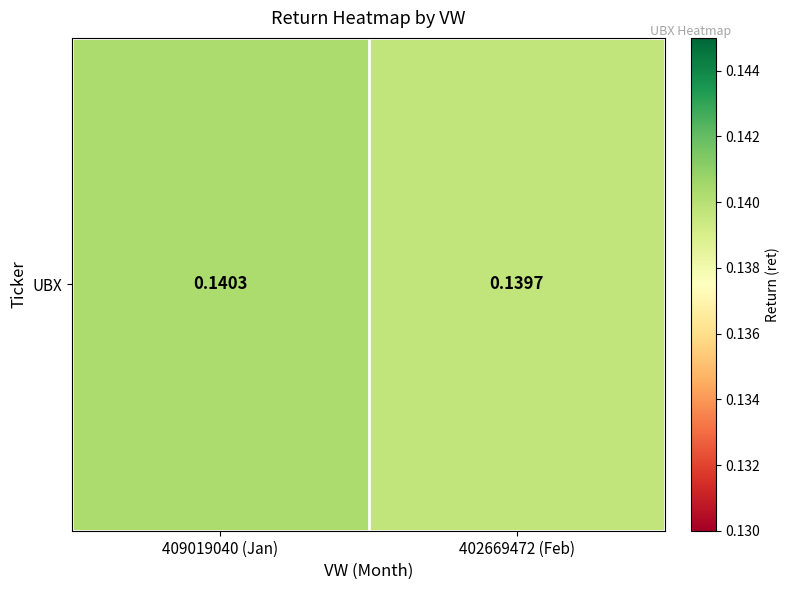

Rank the categories by value from lowest to highest.

402669472 (Feb), 409019040 (Jan)